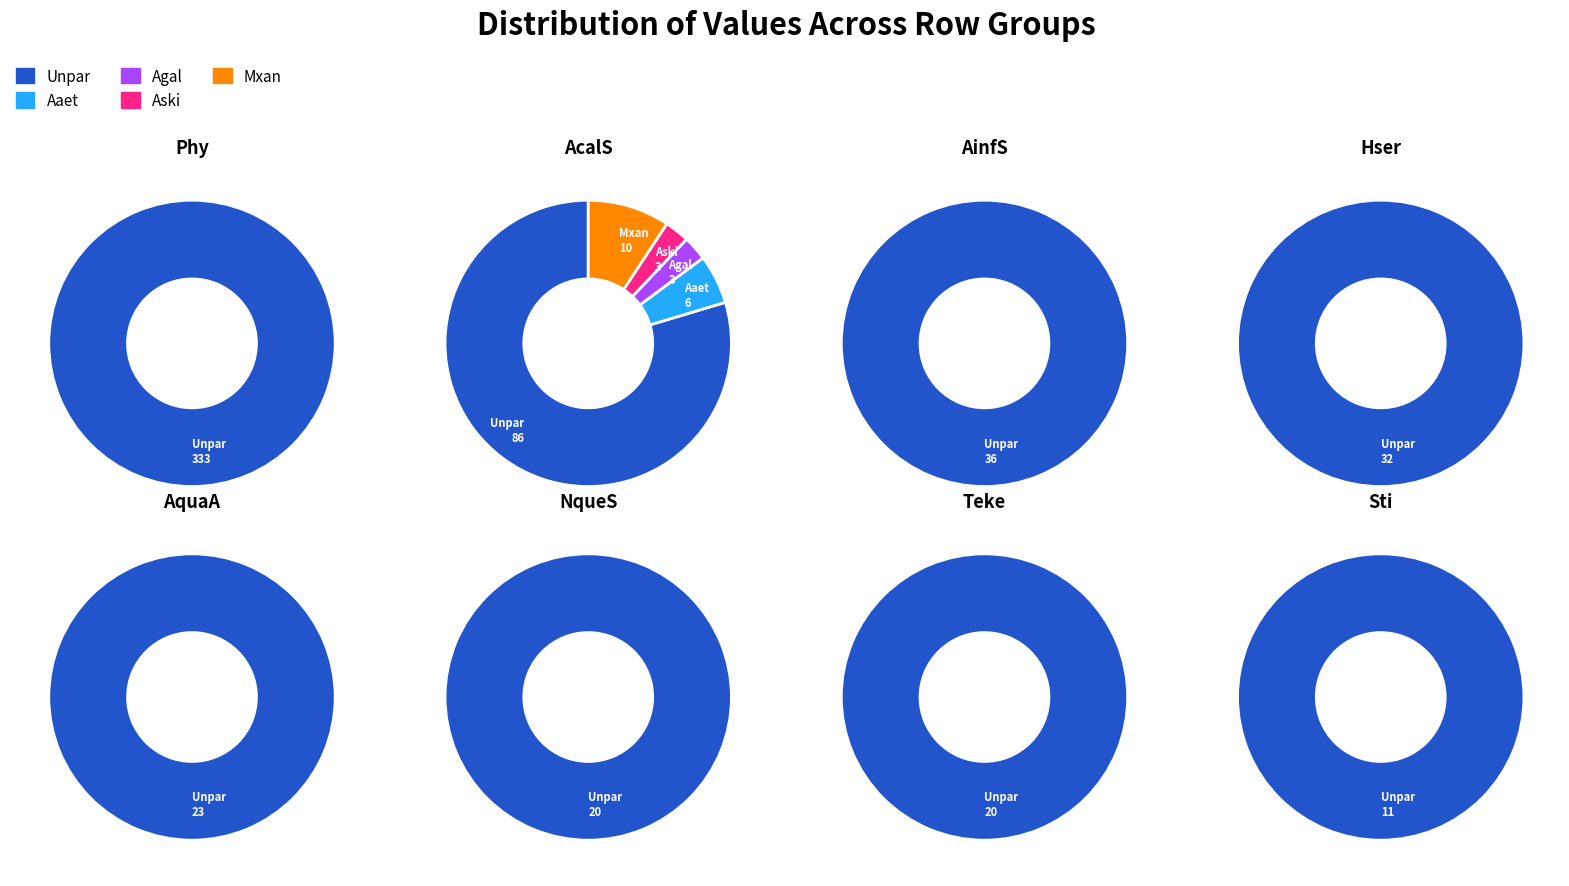

What is the largest slice in the pie chart?

Phy